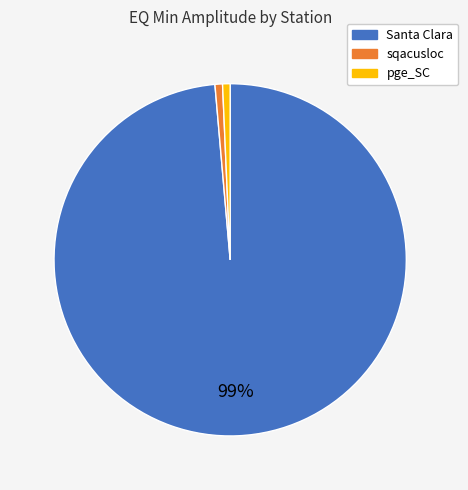

What percentage is the sqacusloc slice, to the nearest percent?

1%